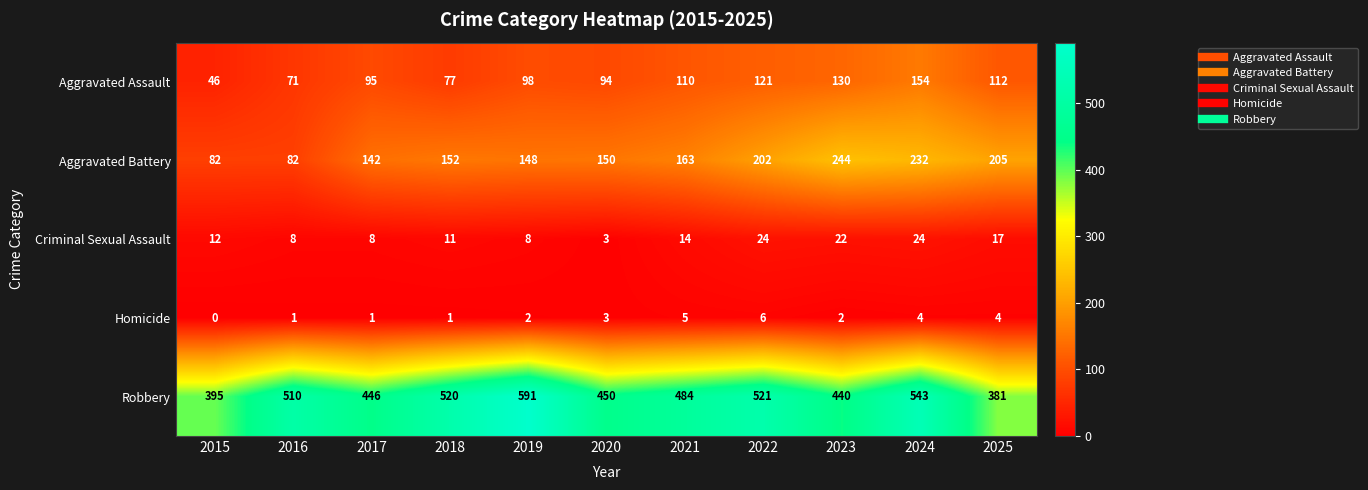

What is the difference between the second highest and minimum values in the Criminal Sexual Assault series?

21